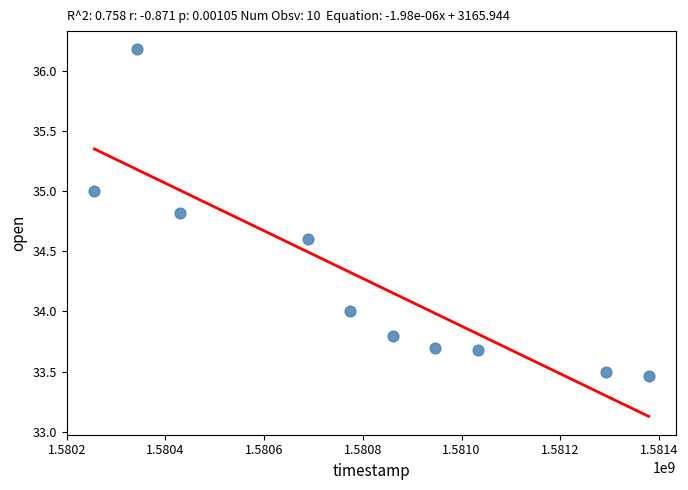

What is the range of X values (max minus min)?

1123200.0